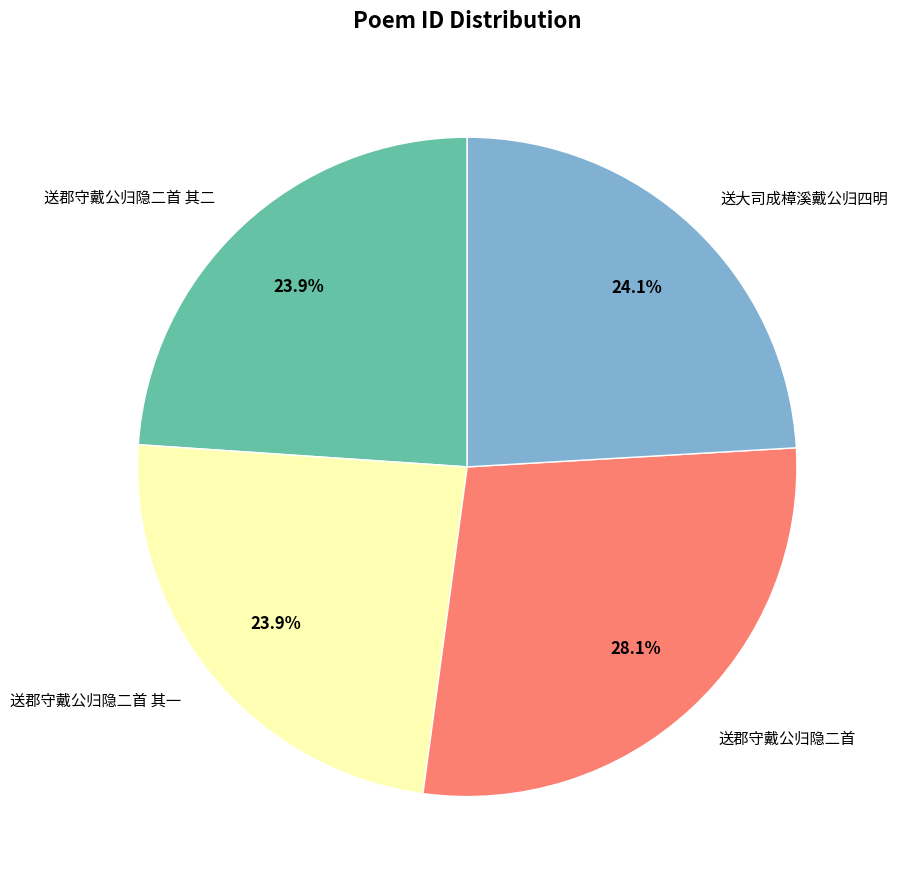

How much of the chart is everything except 送郡守戴公归隐二首 其二?

76.1%